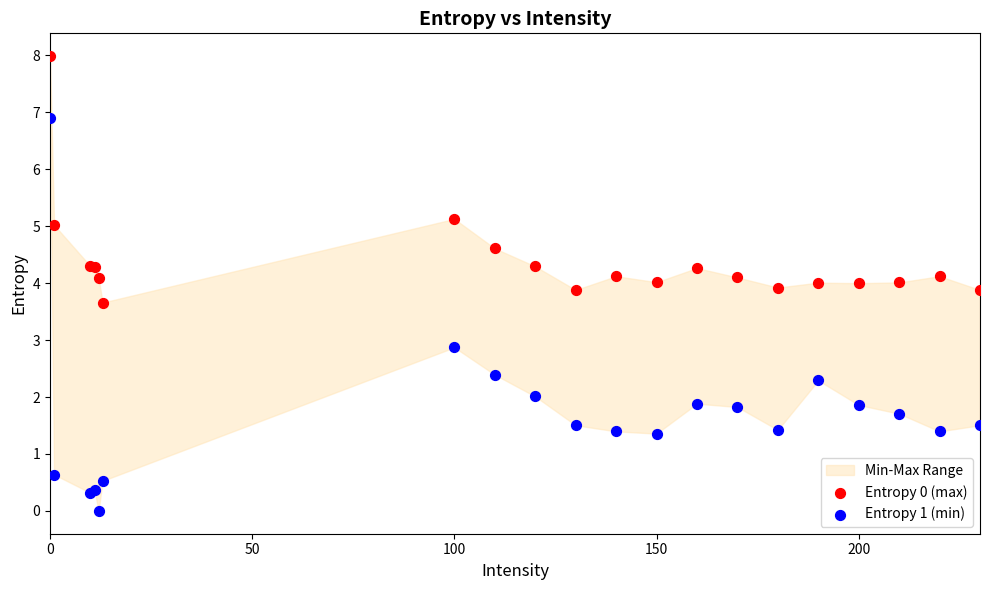

Across all series, what Y value is closest to 3?

2.9